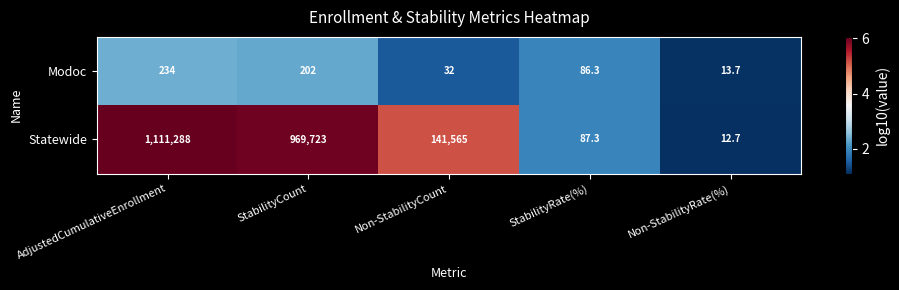

Which series has the widest spread of values?

Statewide